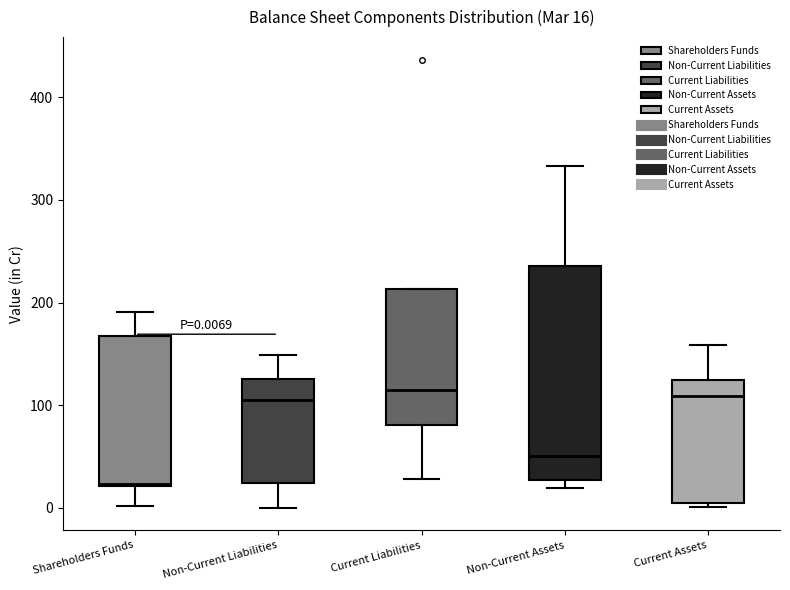

Comparing the boxes themselves (not the whiskers), which one is the tallest?

Non-Current Assets